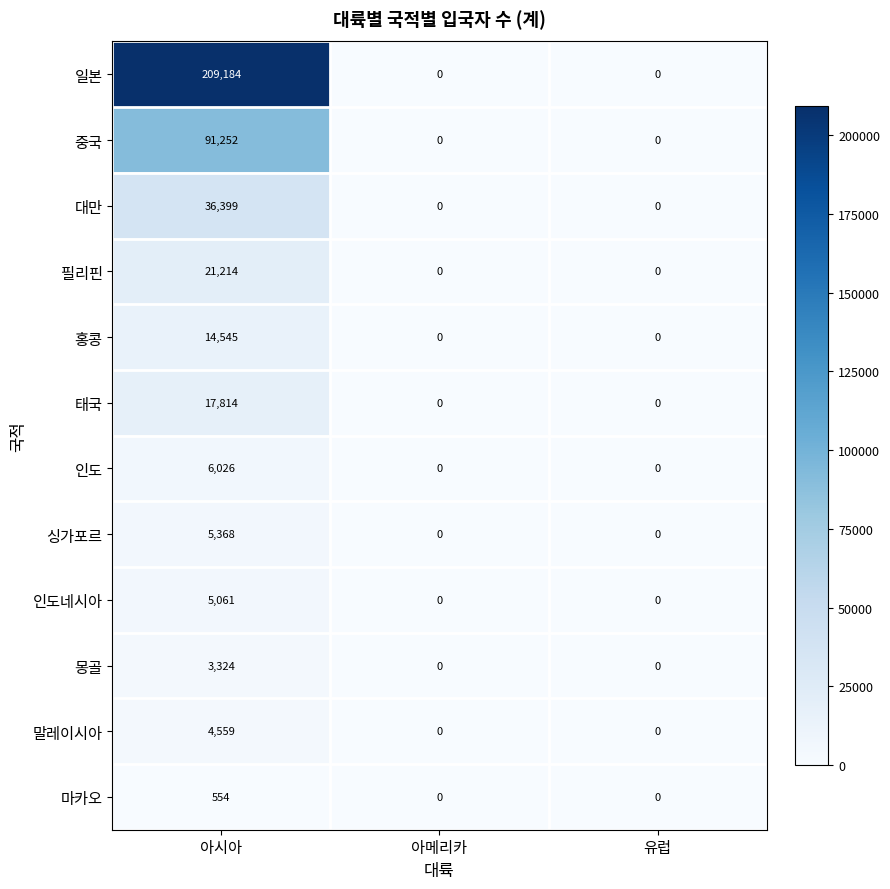

Count the 태국 values in the range 0 to 17814.

3